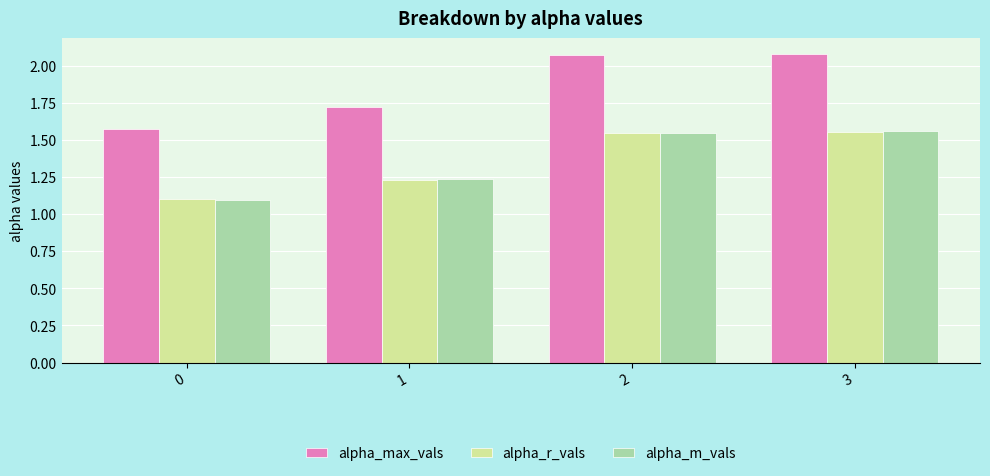

What is the average value of the alpha_r_vals series?

1.4